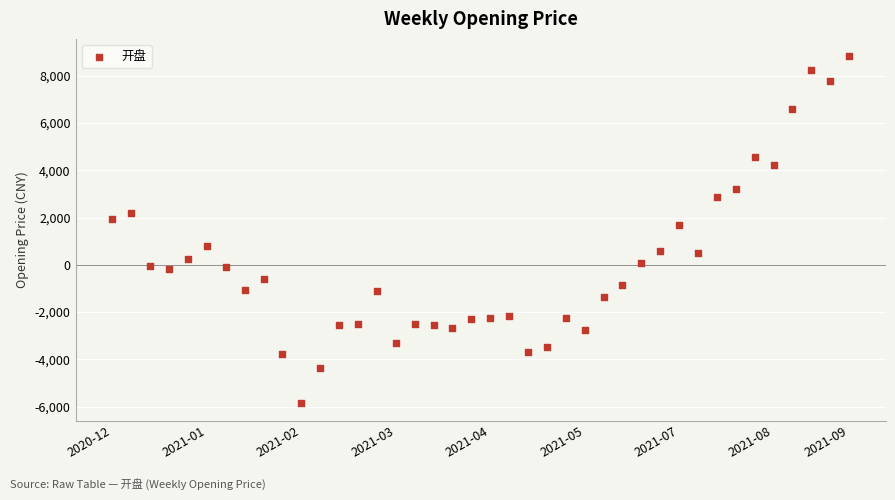

What is the range of Y values (max minus min)?

14680.2